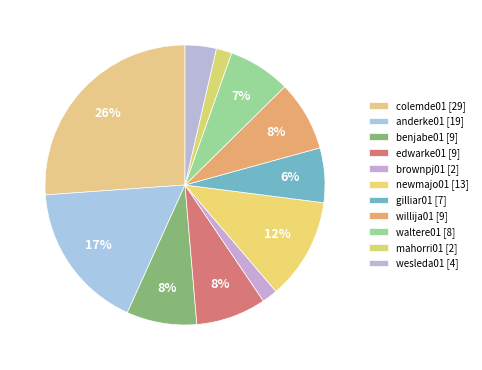

Which slice is the smallest?

brownpj01